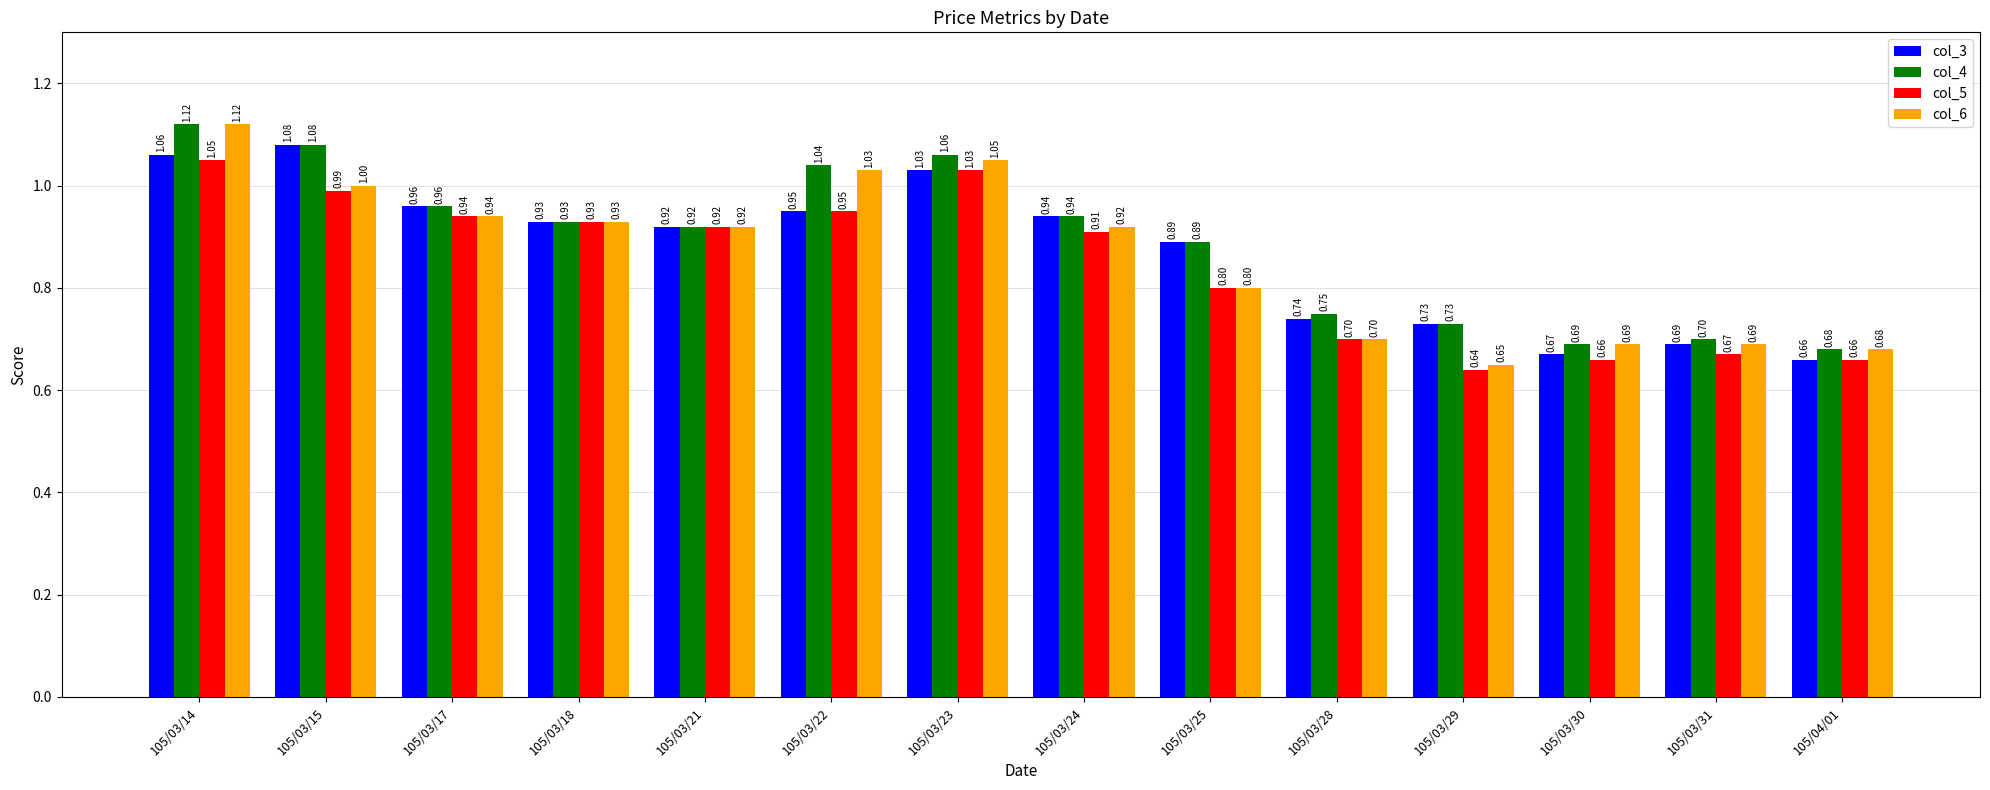

How many bars are there in total?

56